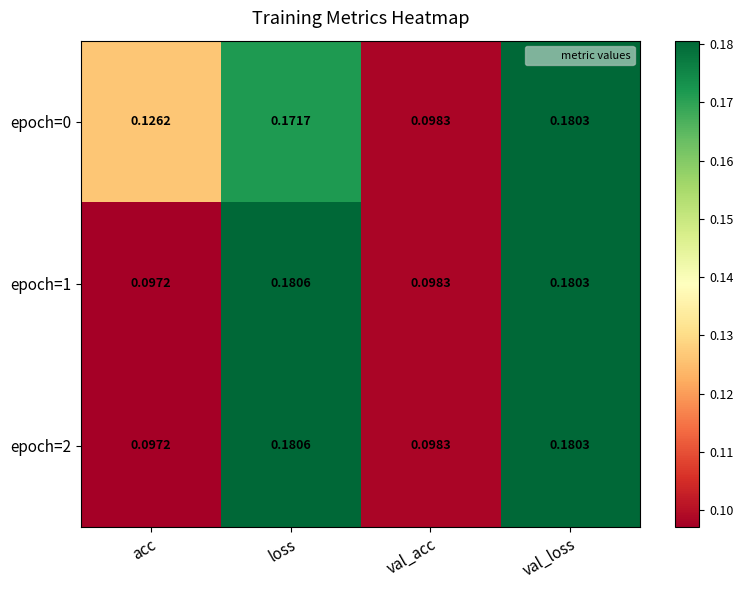

At which category is the sum across all series the highest?

val_loss